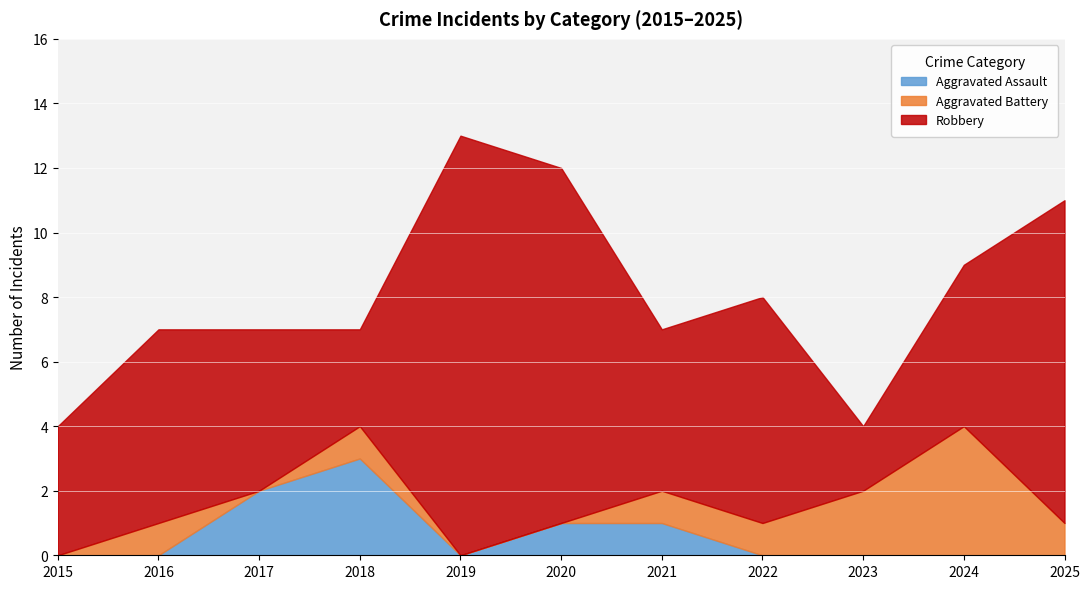

In Aggravated Assault, how many points are higher than both neighbors (excluding endpoints)?

1